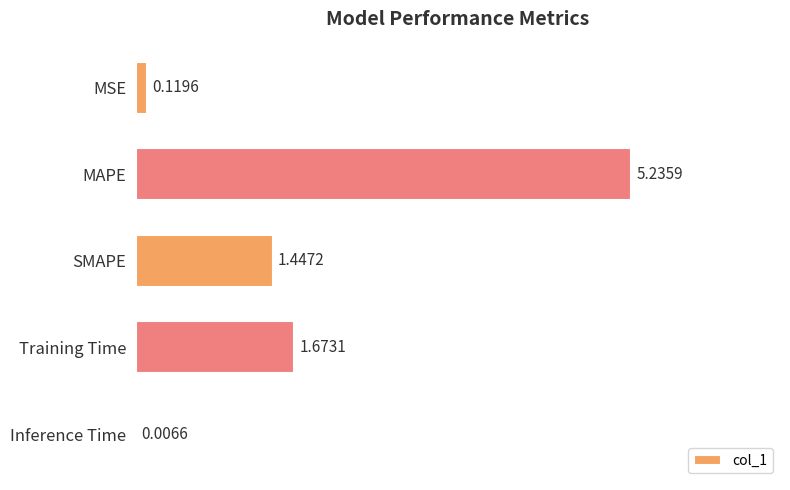

Where is the data nearest to the value 2?

Training Time